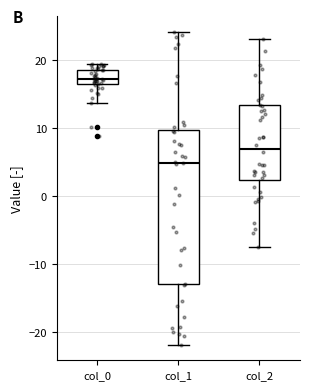

Reading left to right, transcribe this box plot: for each box, give where its median line is, the range the box spans, and where its two whiskers end, as read against the y-axis. The values are not printed on the chart, so give them approximately, as read against the axis.

col_0: median 17, box 16 to 19, whiskers 14 to 19 (just above the box's upper edge)
col_1: median 5, box -13 to 10, whiskers -22 to 24
col_2: median 7, box 2 to 13, whiskers -8 to 23